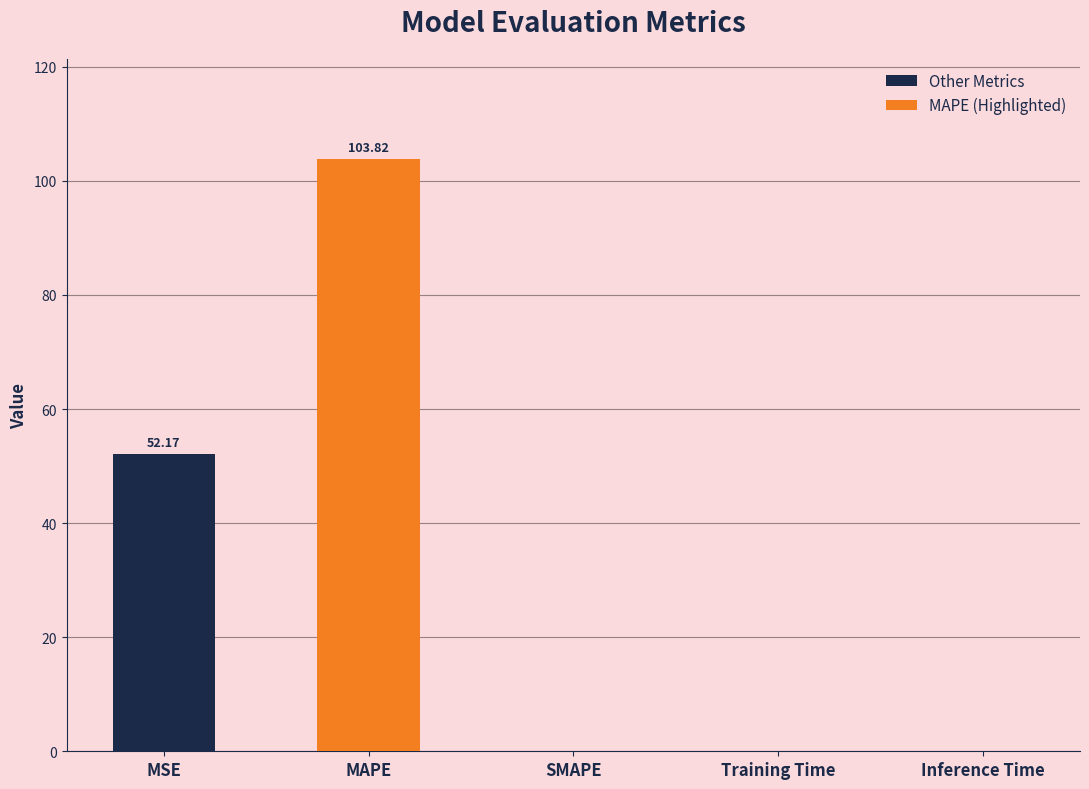

How many distinct data groups are displayed?

1